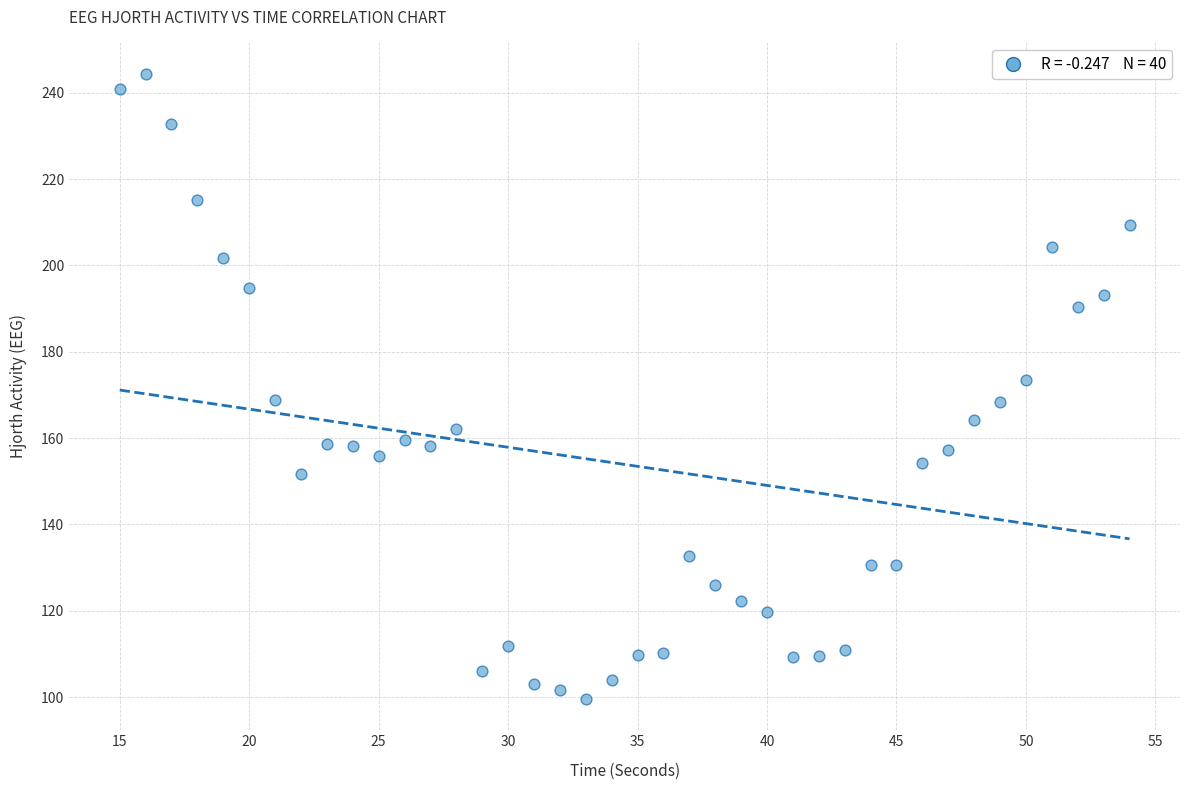

What is the range of Y values (max minus min)?

144.8